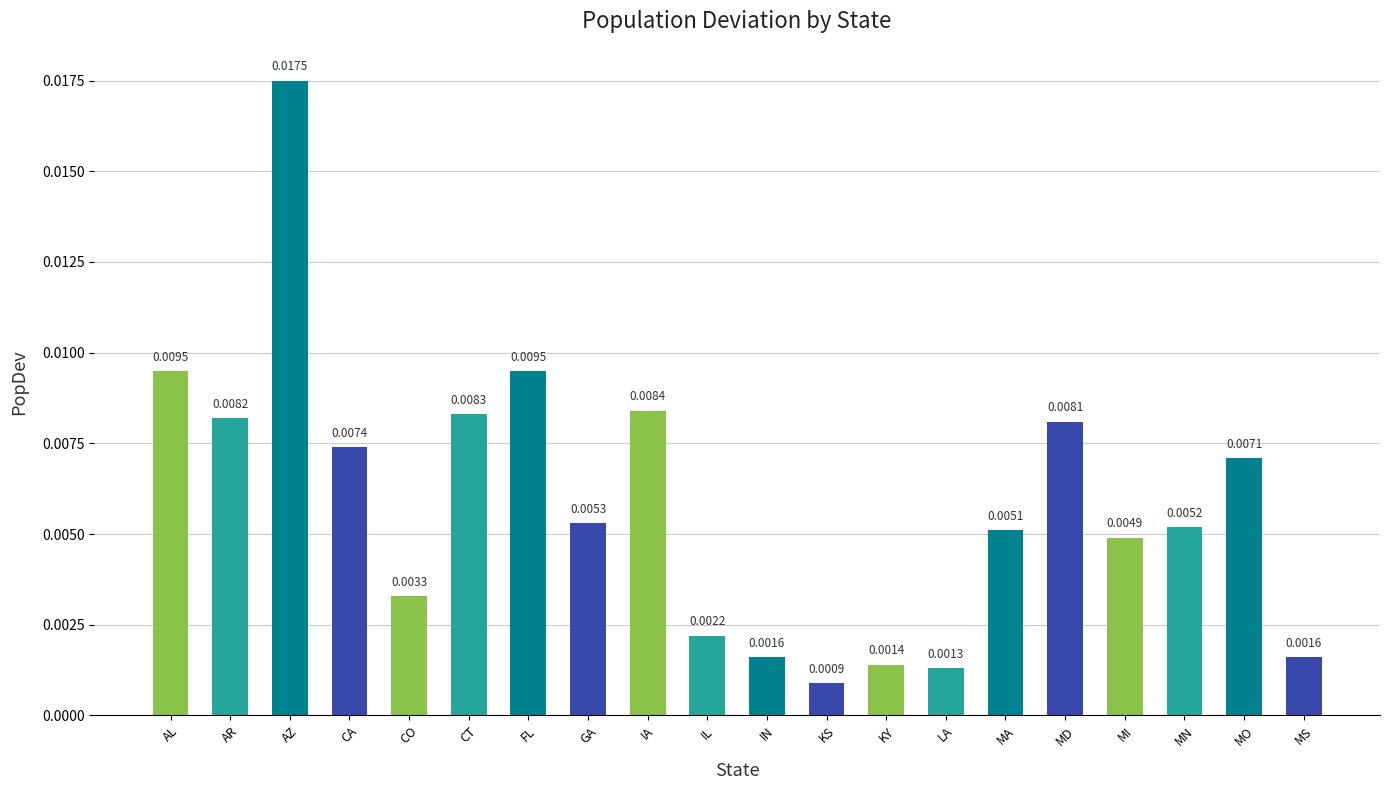

How many data points does each series have?

20